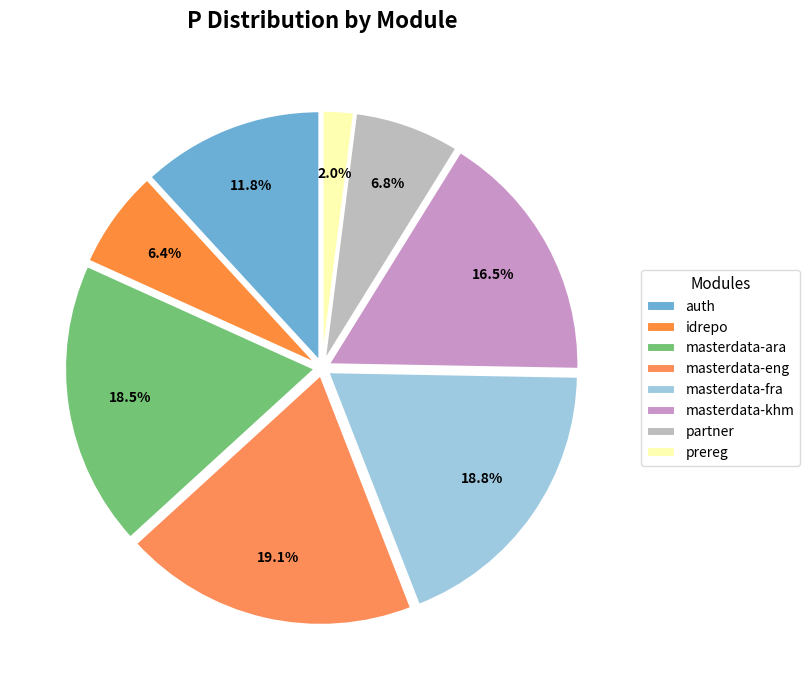

True or false: masterdata-eng accounts for 19% of the total.

True